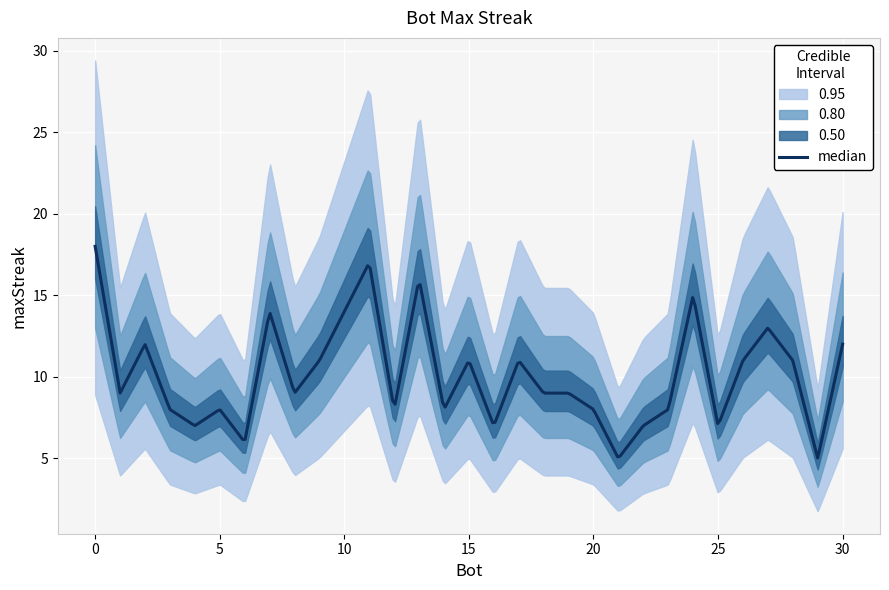

What is the greatest value displayed?

18